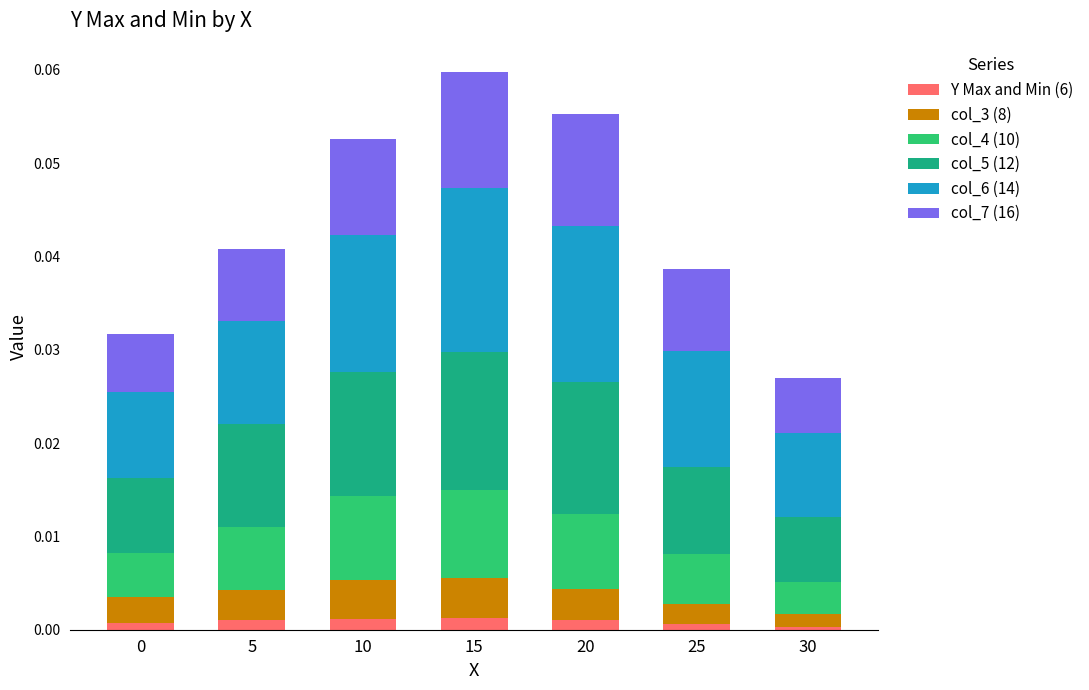

How many distinct data groups are displayed?

6